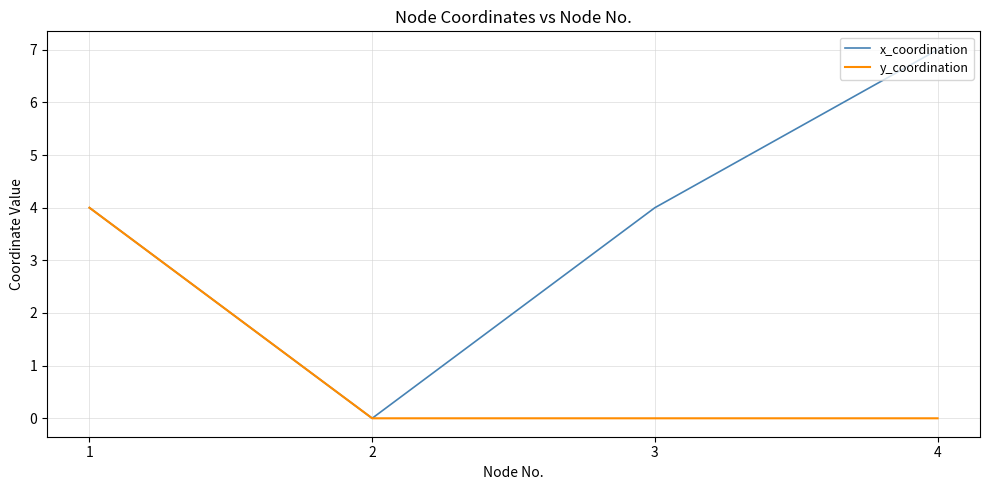

At which category does x_coordination reach its first local valley?

2